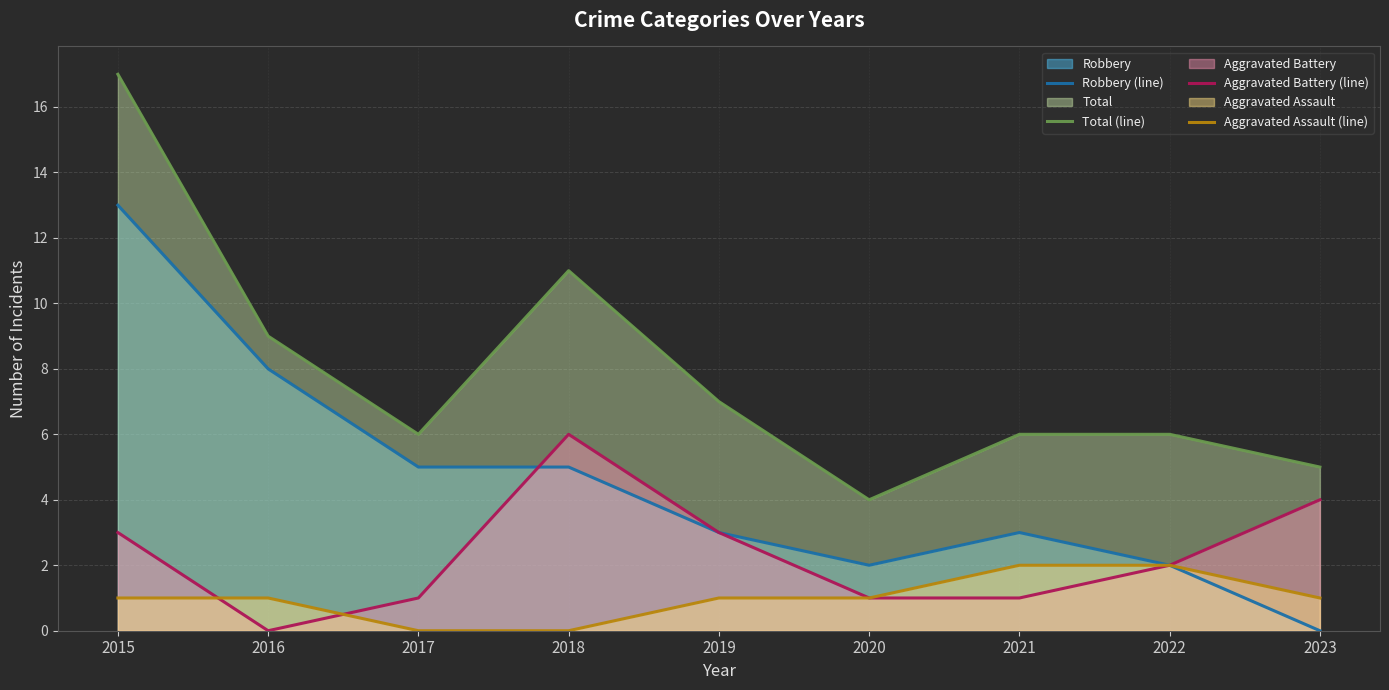

At which category is the sum across all series the highest?

2015